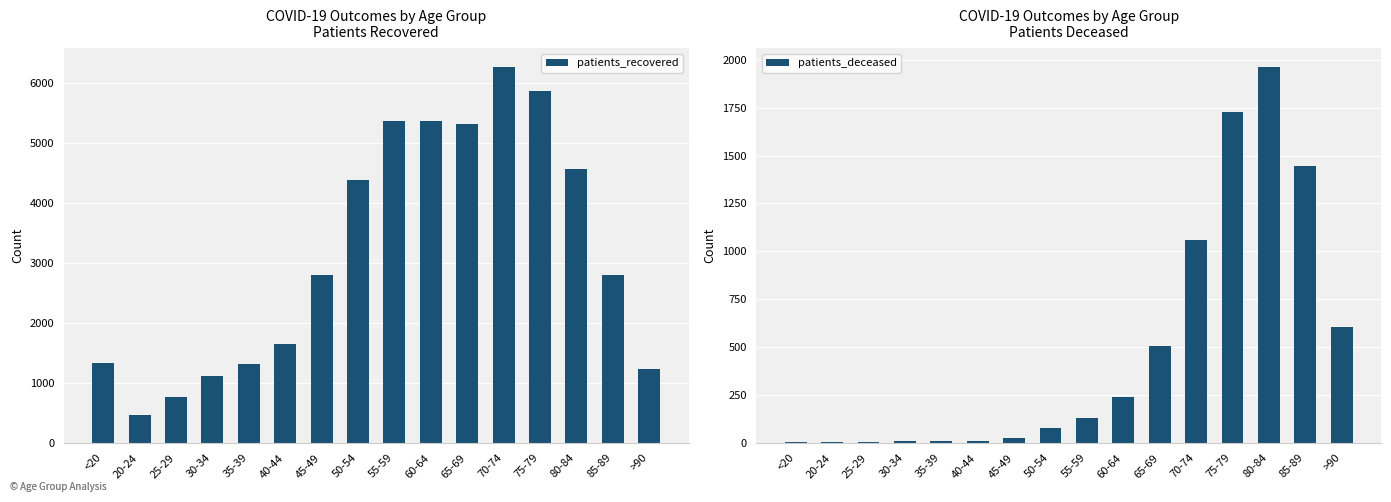

Between 30-34 and 35-39, which series saw the biggest shift?

patients_recovered